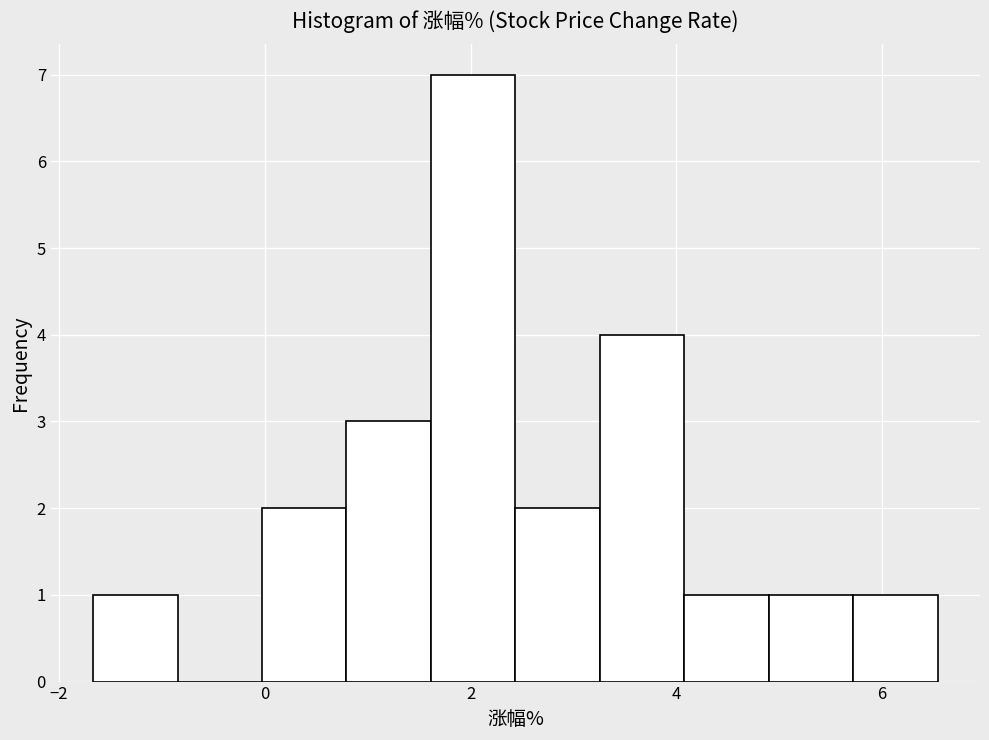

What is the height of the bar covering 3.2 to 4.0 on the x-axis? Neither the bar edges nor the heights are printed on the chart, so give them approximately, as read against the axes.

4